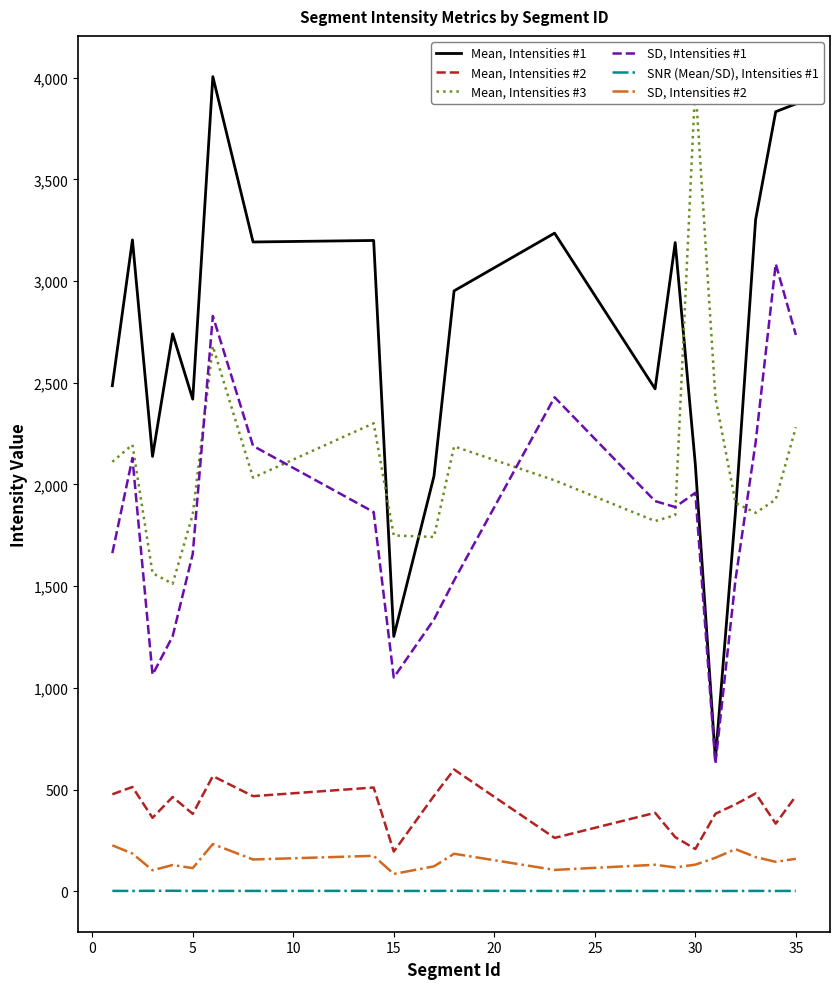

True or false: SD, Intensities #1 and SNR (Mean/SD), Intensities #1 intersect in this chart.

False